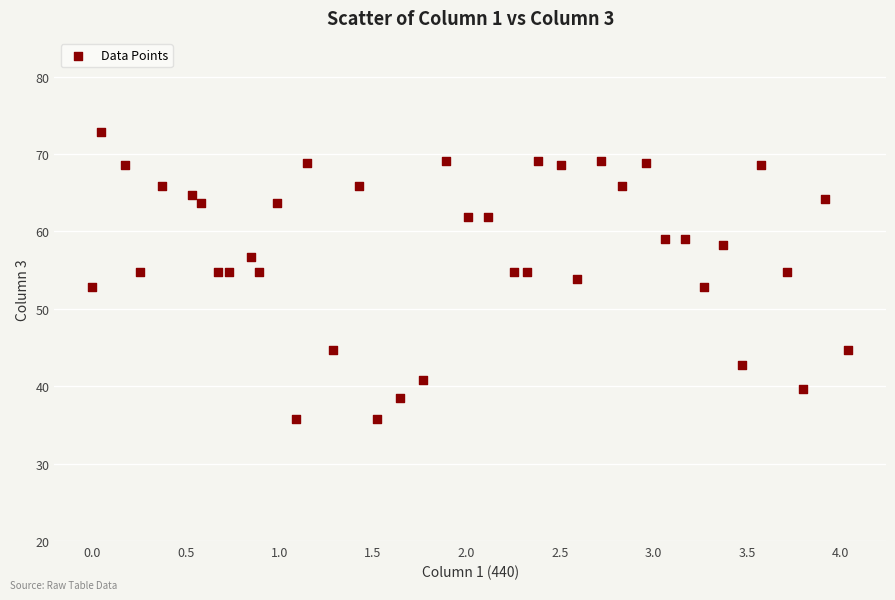

What is the range of X values (max minus min)?

4.0